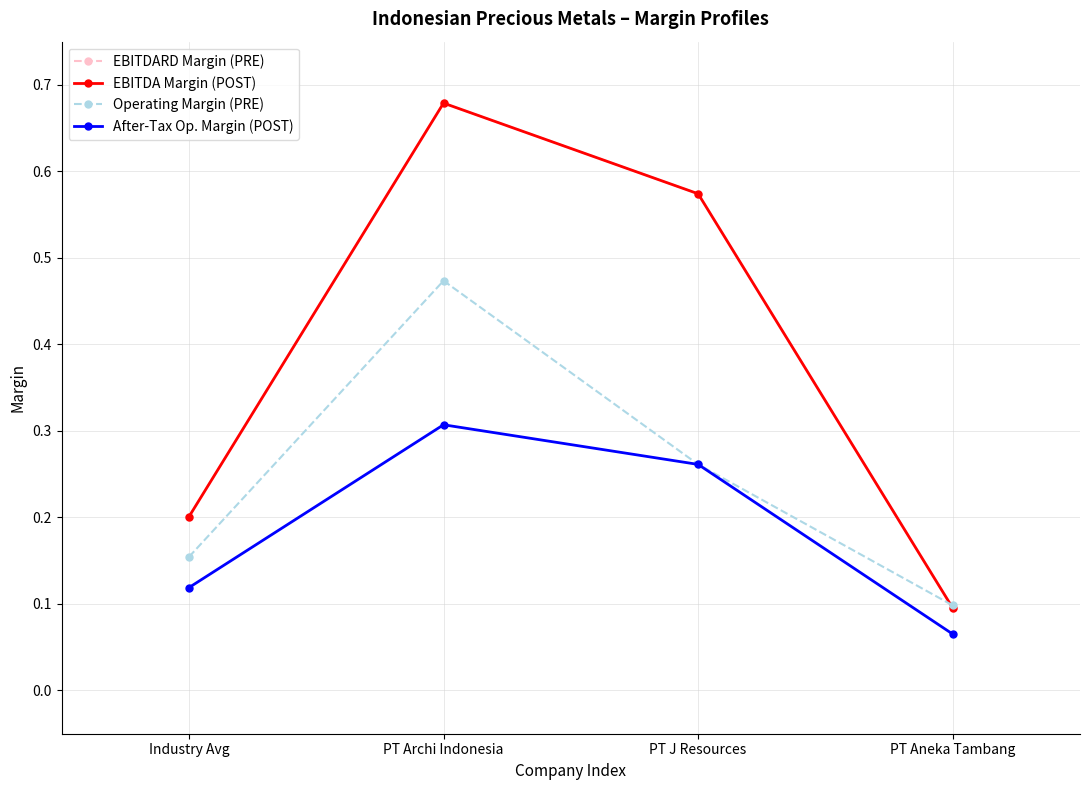

Does the chart have visible grid lines?

Yes